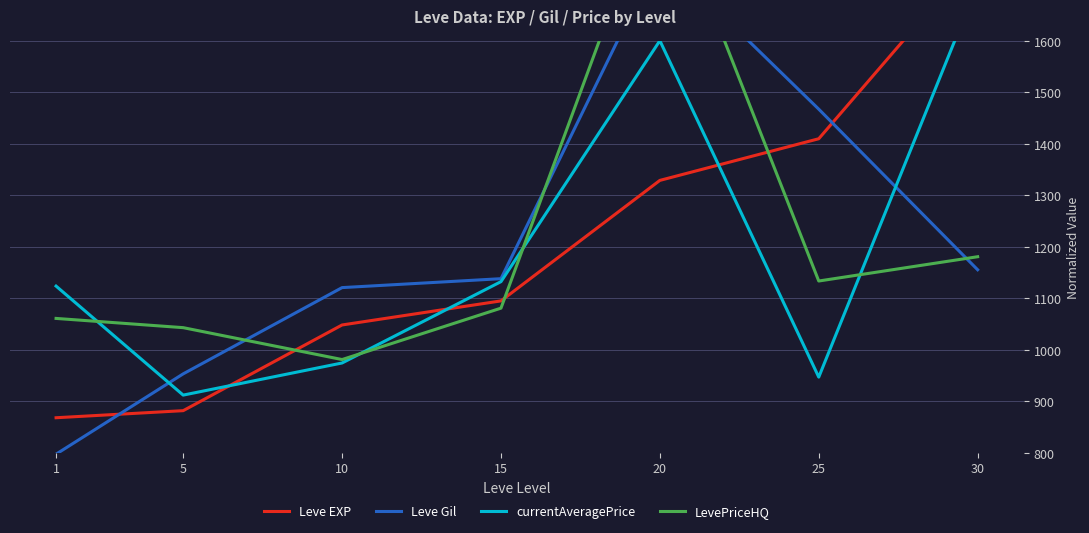

What is the lowest value of the currentAveragePrice series?

911.8